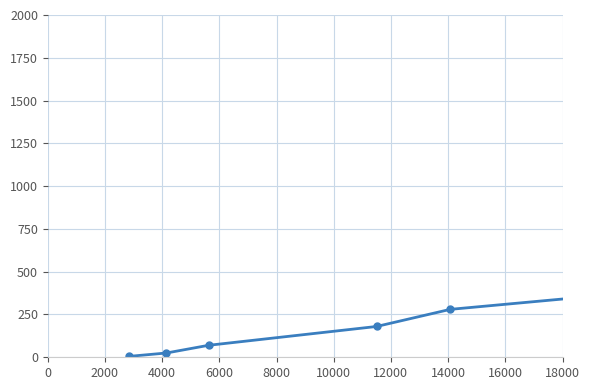

What is the sum of all values?

910